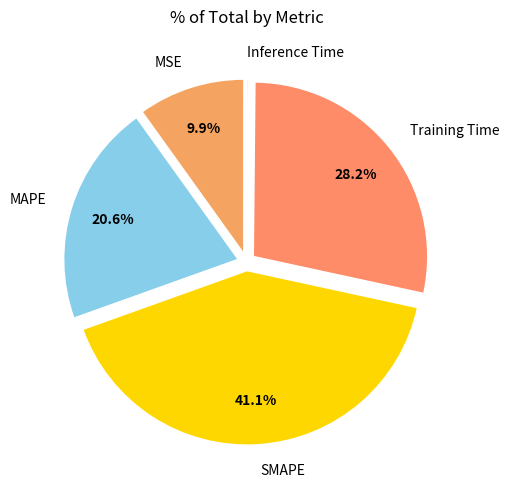

To the nearest percent, what is the combined percentage of MSE and Training Time?

38%